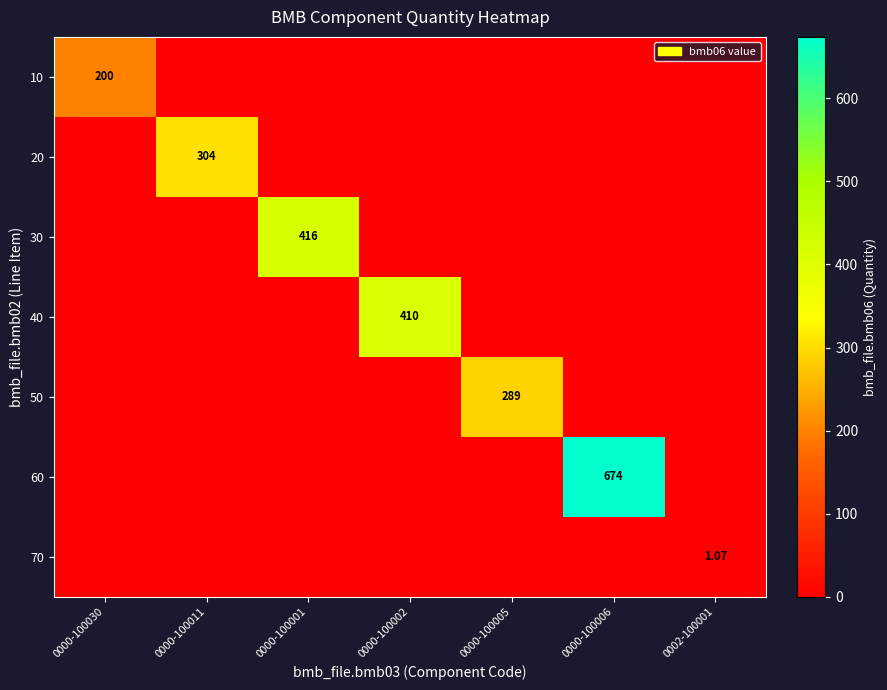

Which has a higher value, 0000-100002 or 0002-100001?

0000-100002